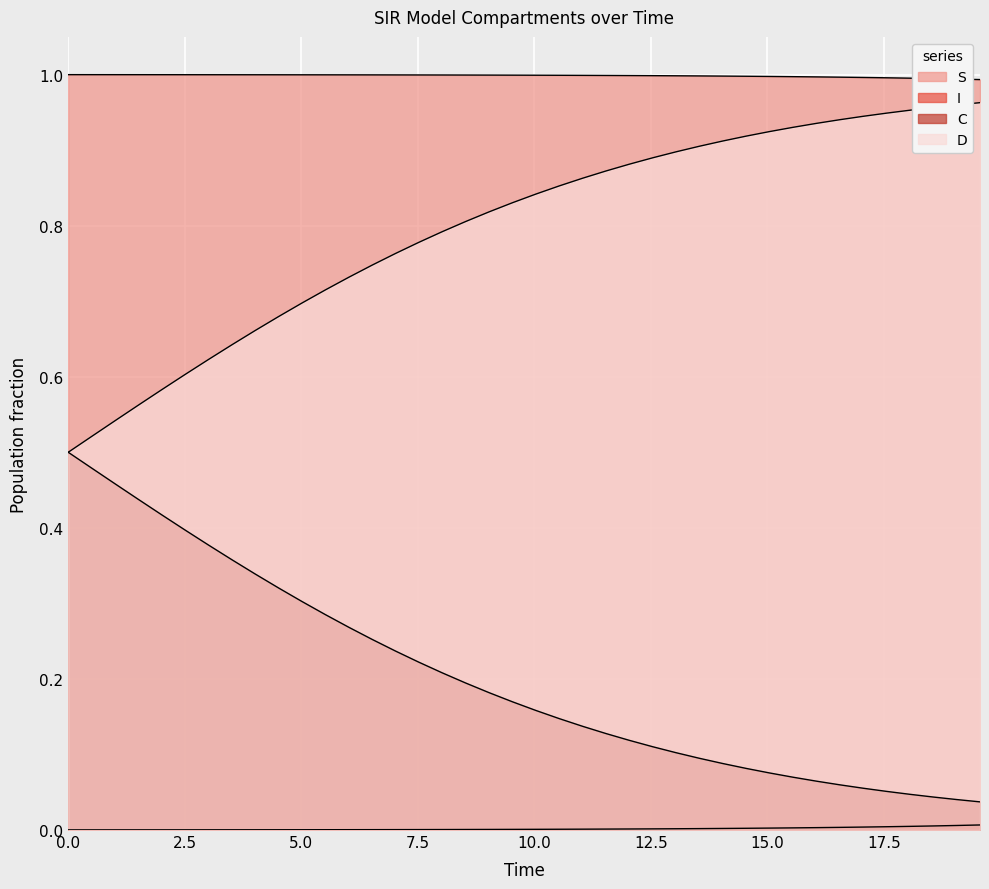

True or false: S and D cross at least once.

False